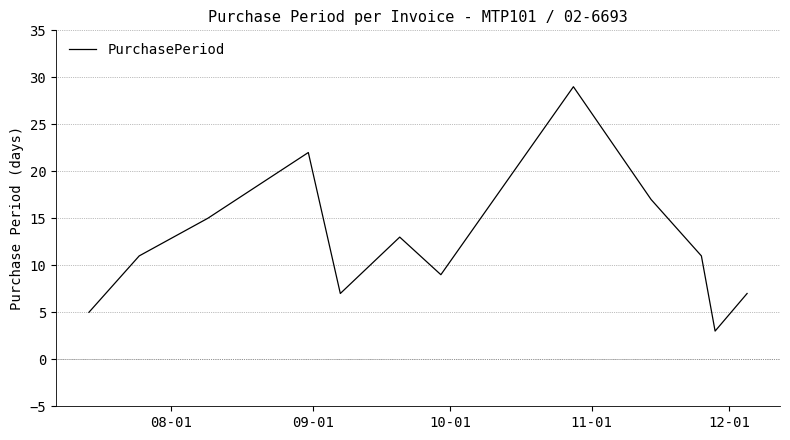

Is this an area chart (filled region under the line)?

No